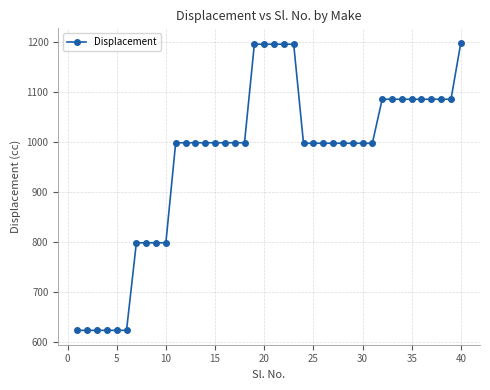

What is the maximum value shown in the chart?

1199